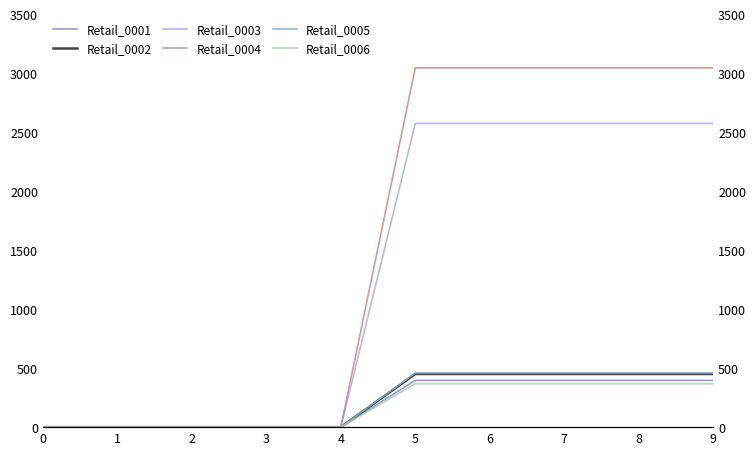

What is the difference between the highest and lowest values at 9?

2676.0